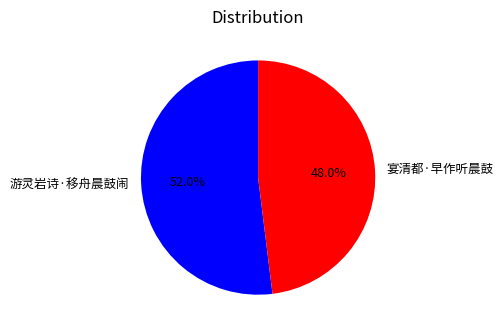

Does any single category account for the majority?

Yes